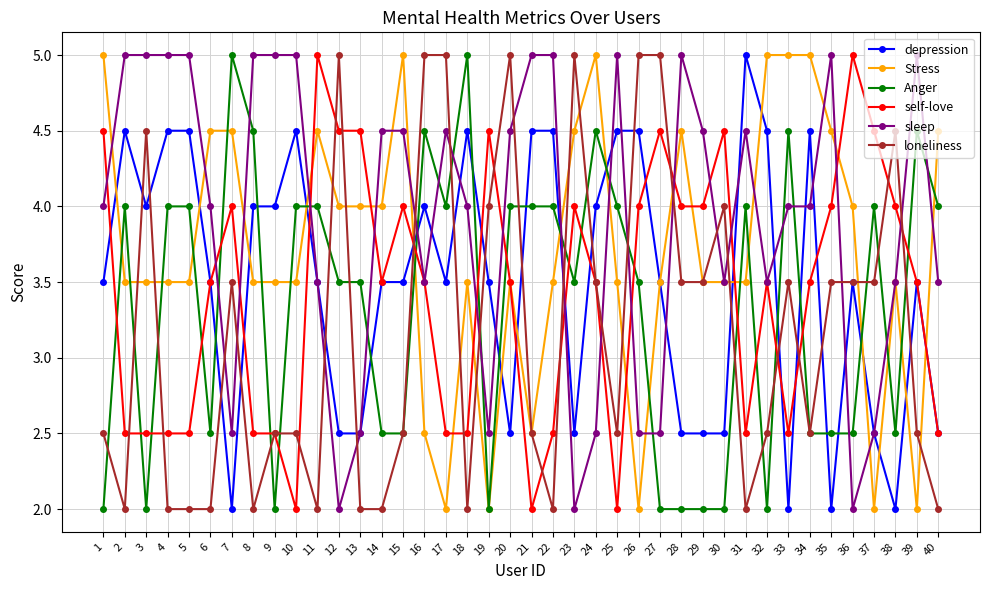

After their last crossing, which series has the higher values: Anger or self-love?

Anger